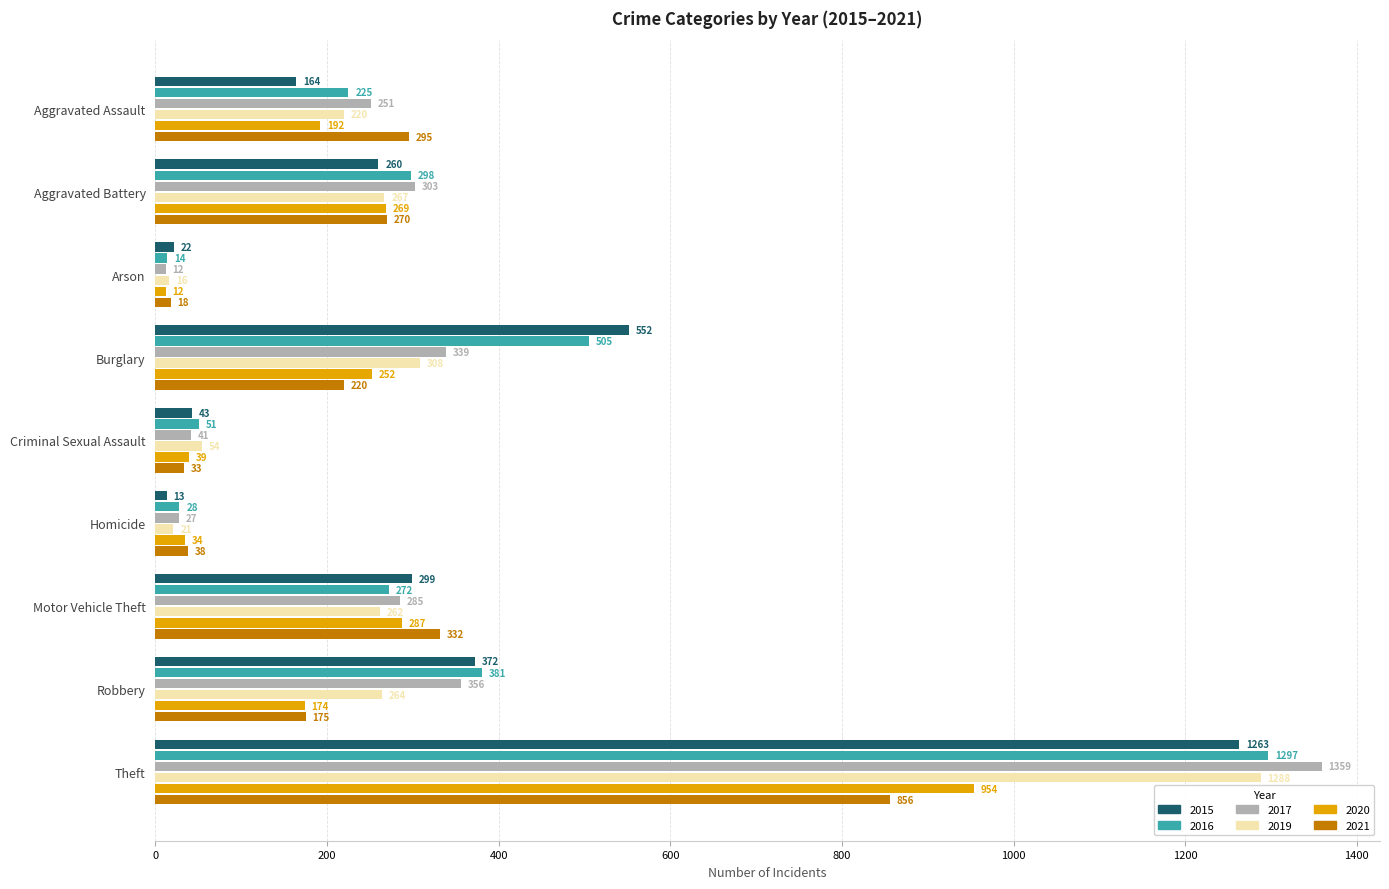

Is it true that 2015 equals 647 at Robbery?

False